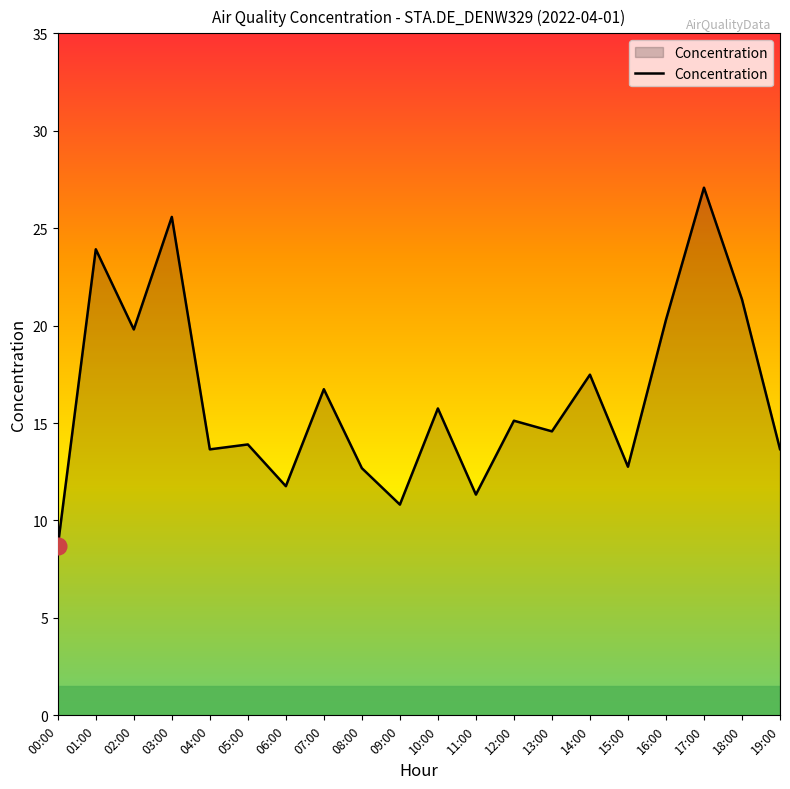

What is the sum of the values at 07:00 and 11:00?

28.1